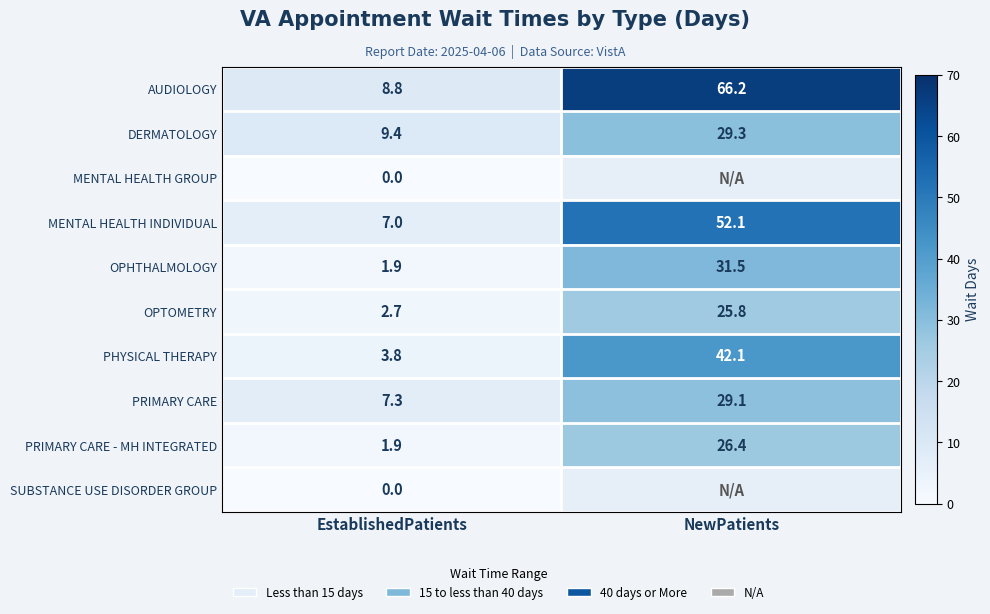

True or false: DERMATOLOGY has a value of 9.4 at EstablishedPatients.

True